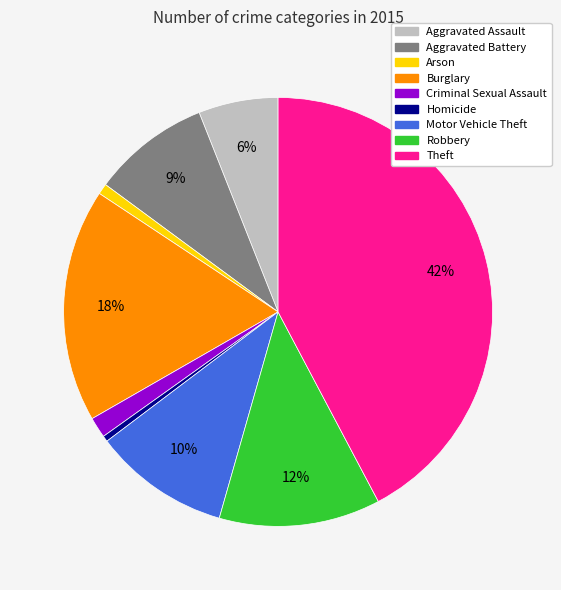

Which slice is the largest?

Theft